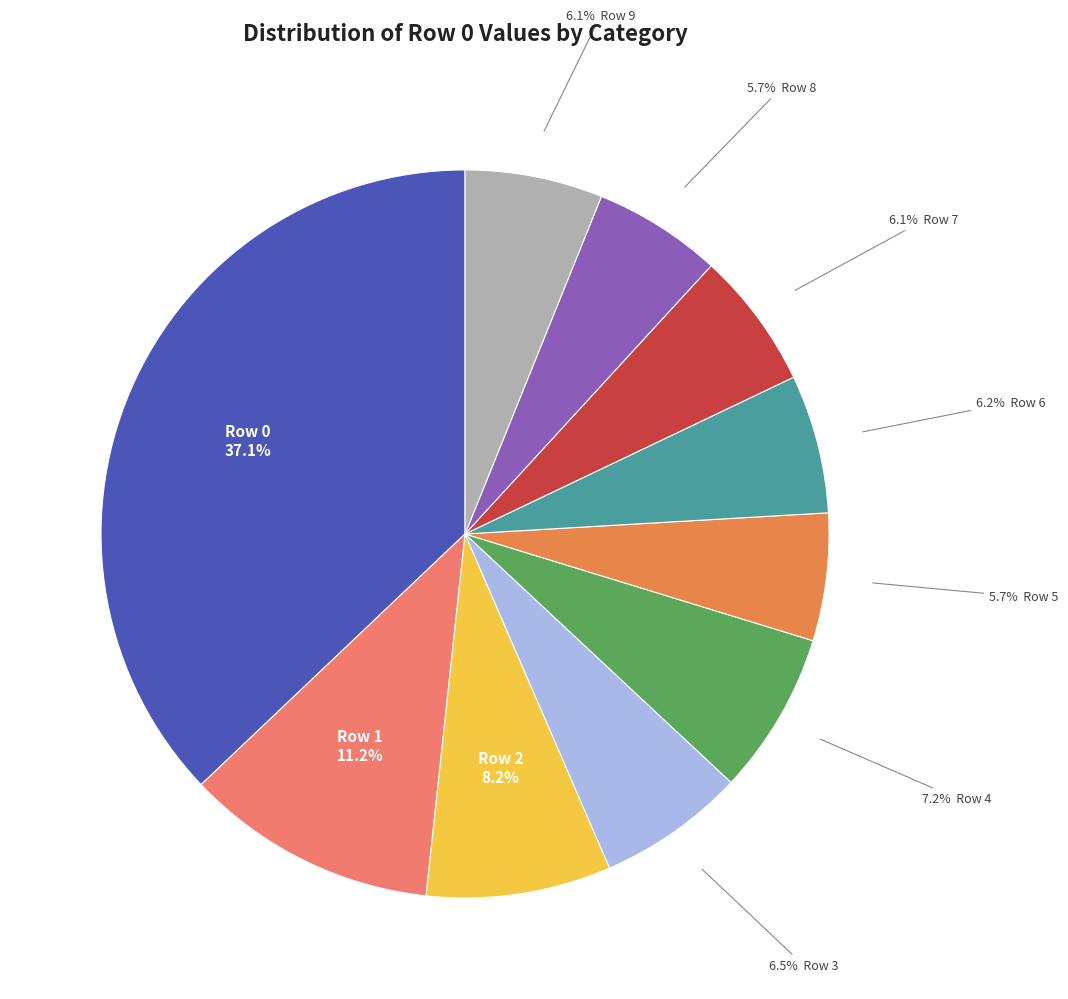

Does any single category account for the majority?

No